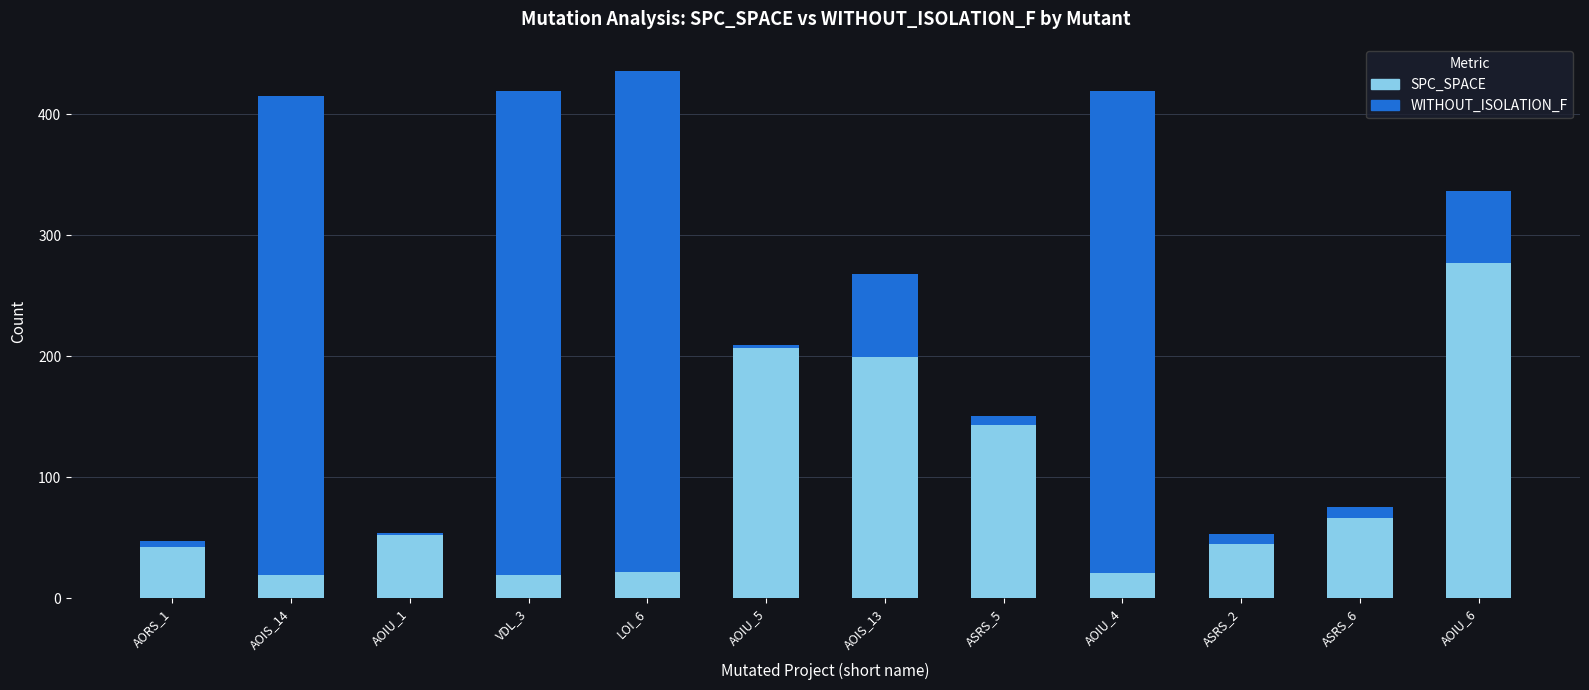

What is the highest value of the SPC_SPACE series?

277